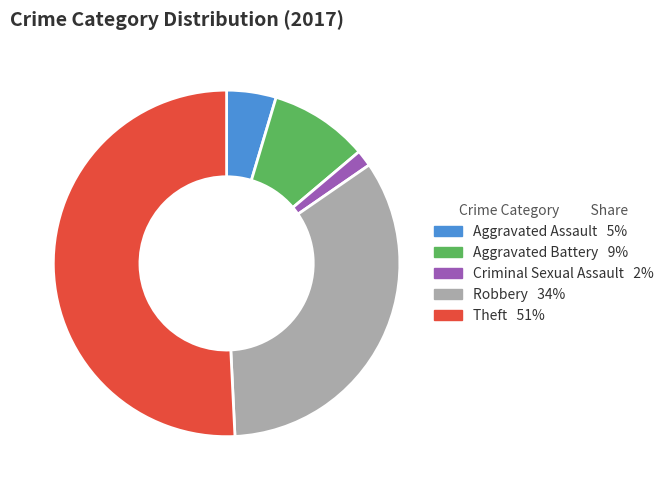

Which slice is the largest?

Theft